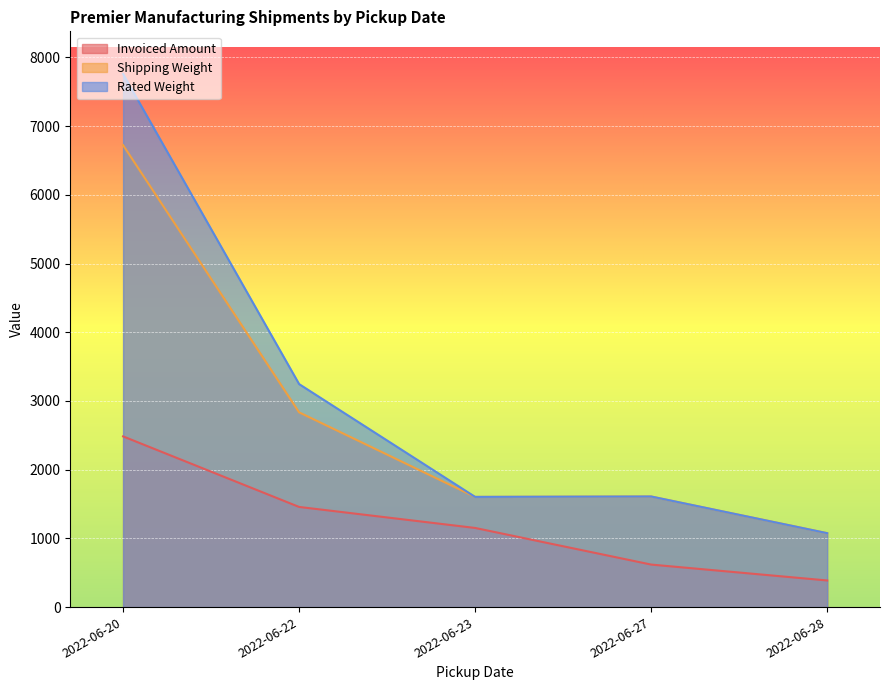

The value of Rated Weight at 2022-06-23 is 108.0. True or false?

False